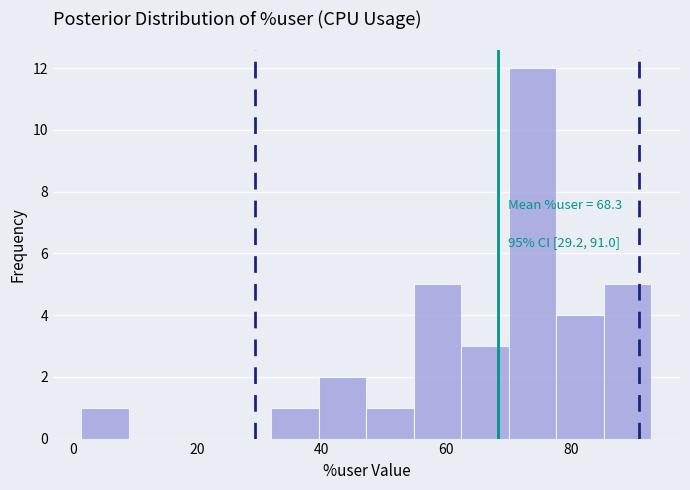

Read against the x-axis, roughly where is the centre of the tallest bar?

74